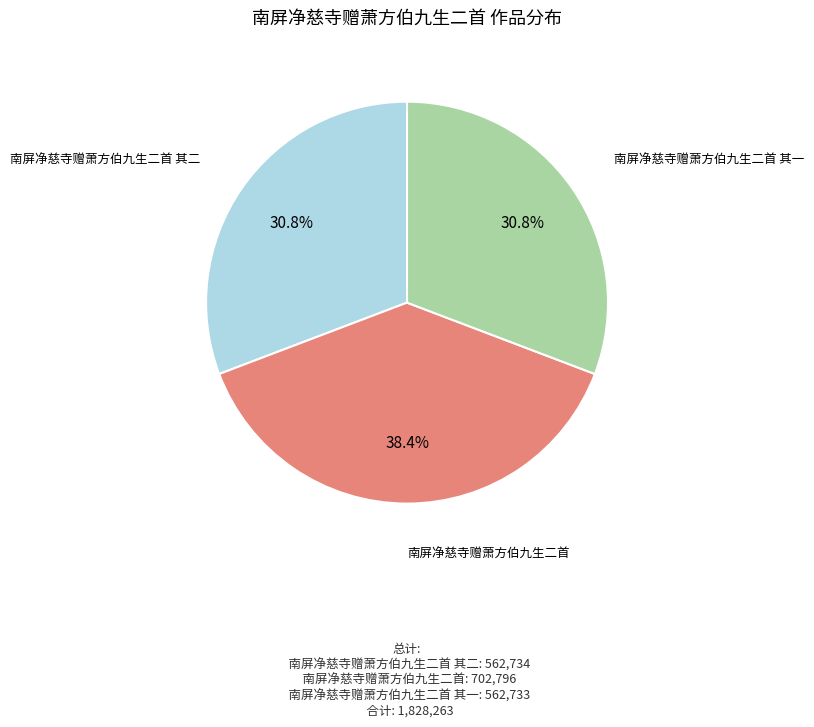

Which category has the biggest portion of the pie?

南屏净慈寺赠萧方伯九生二首